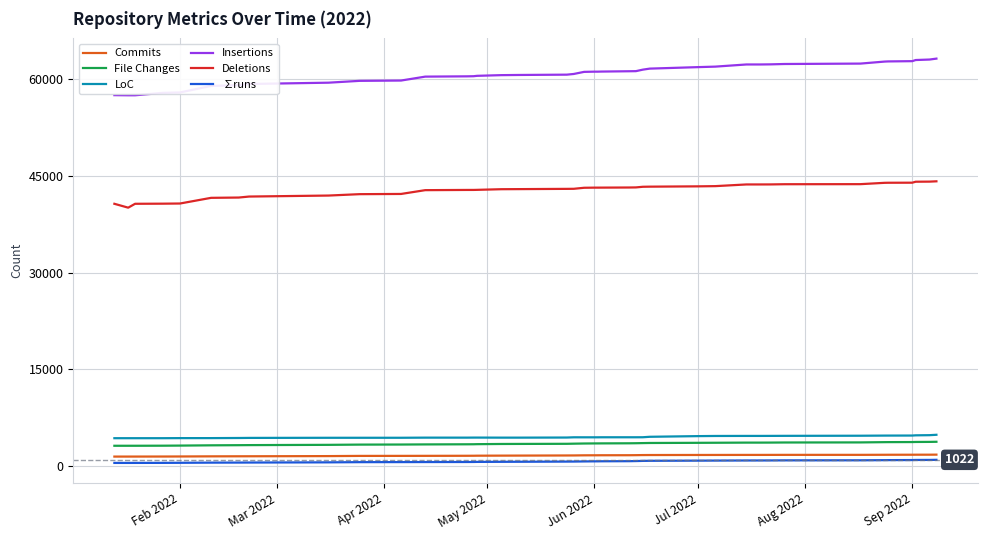

True or false: Commits and Deletions cross at least once.

False